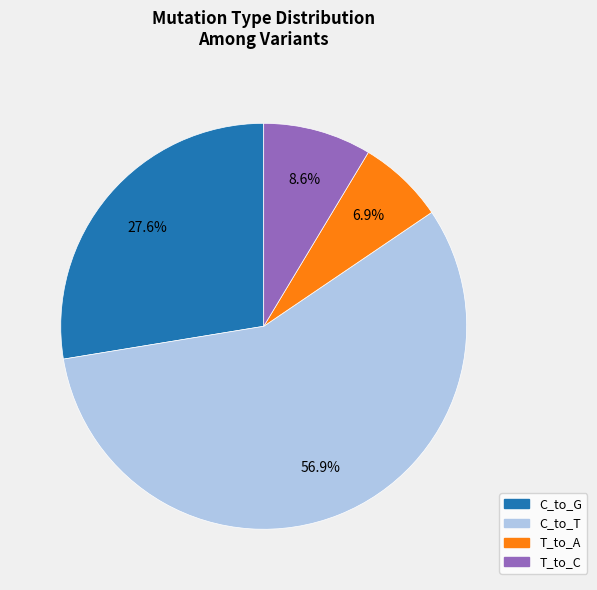

How many segments does this pie chart have?

4